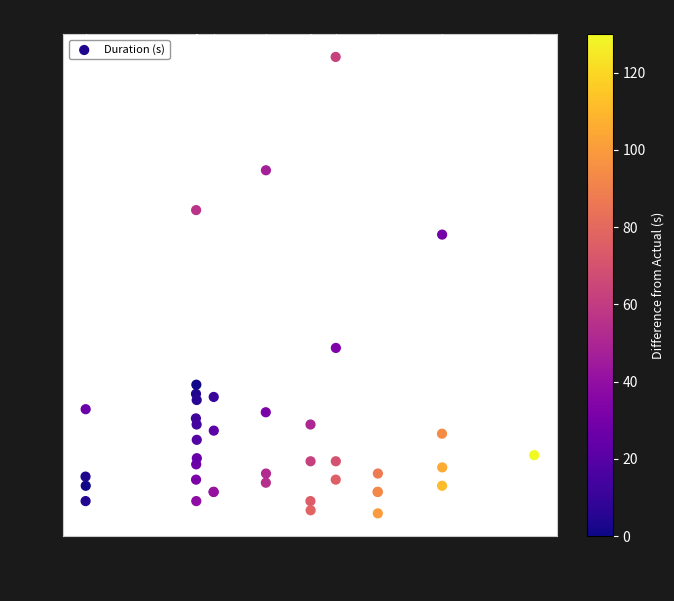

What Y value in the scatter plot is closest to 76?

93